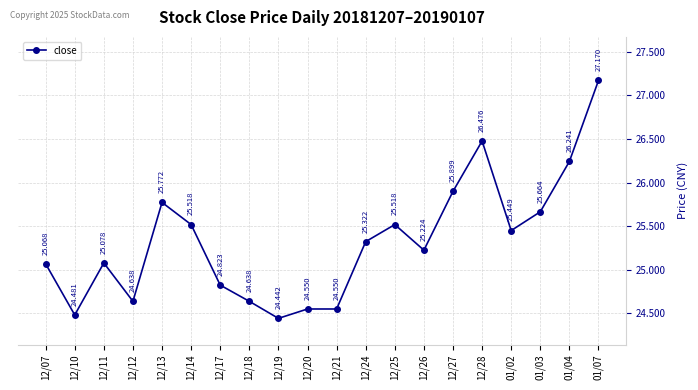

At which label does the data first exceed 25?

12/07